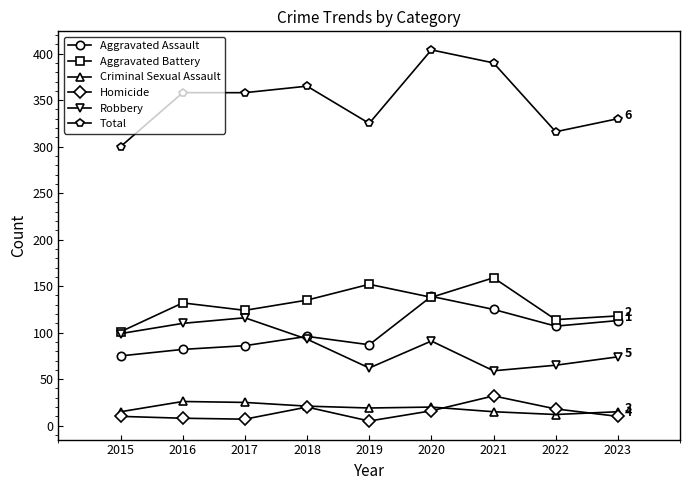

The value of Aggravated Assault at 2020 is 86. True or false?

False